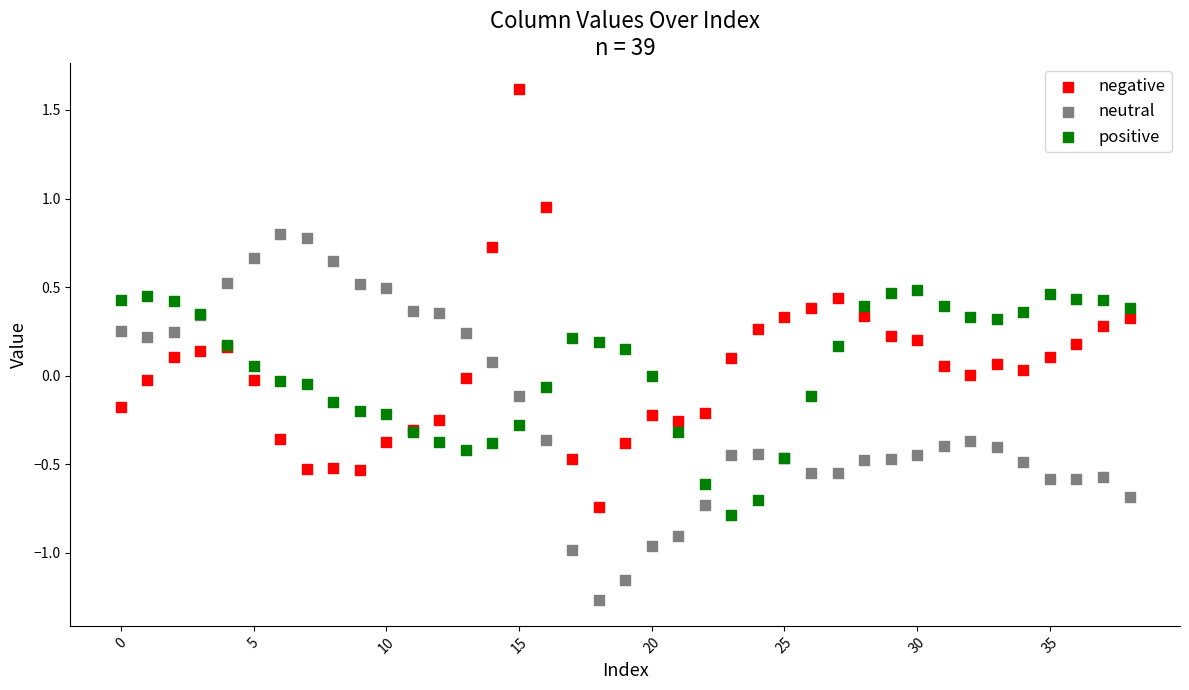

Which series reaches the minimum Y coordinate?

neutral